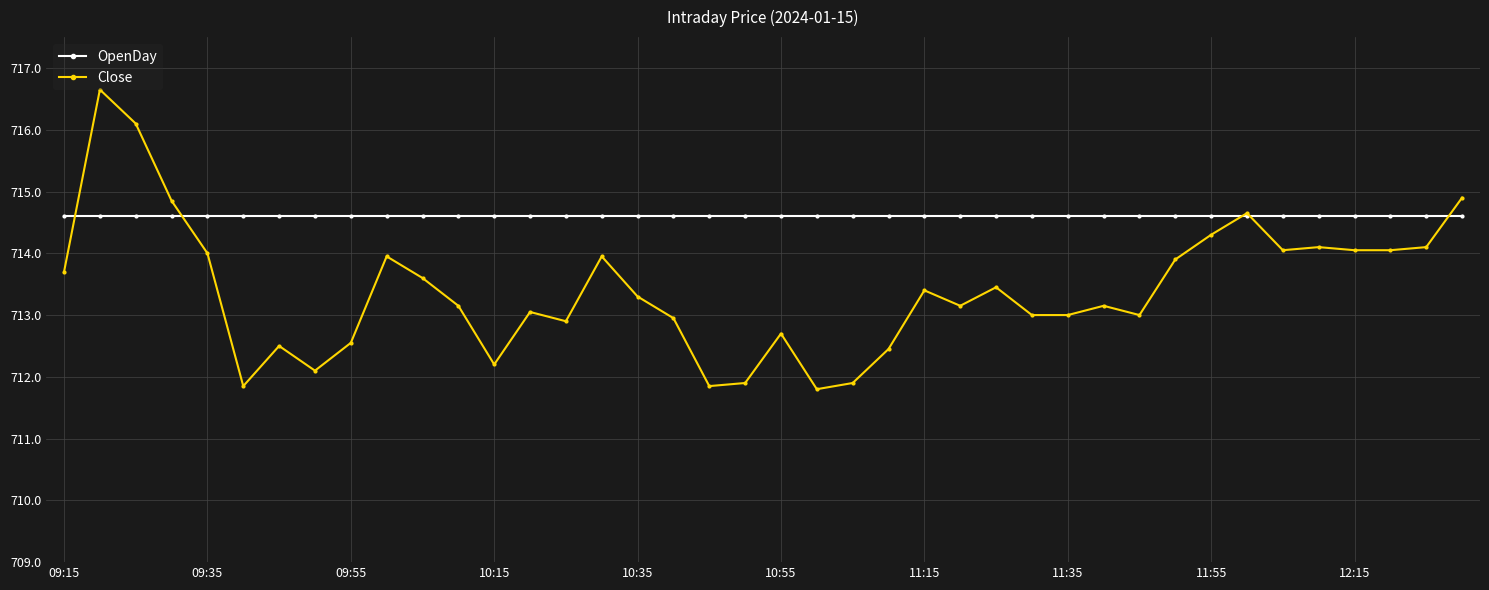

What is the sum of all Close values?

28536.2